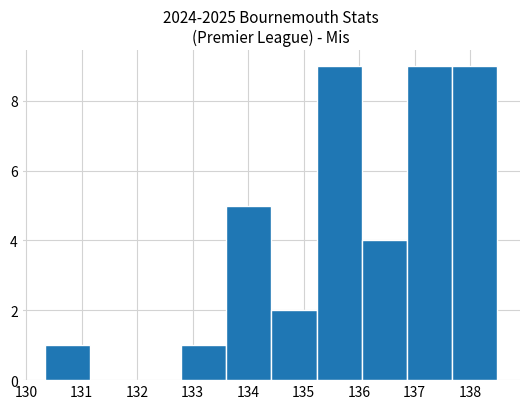

How tall is the bar that spans 135.2 to 136.0 on the x-axis? Neither the bar edges nor the heights are printed on the chart, so give them approximately, as read against the axes.

9